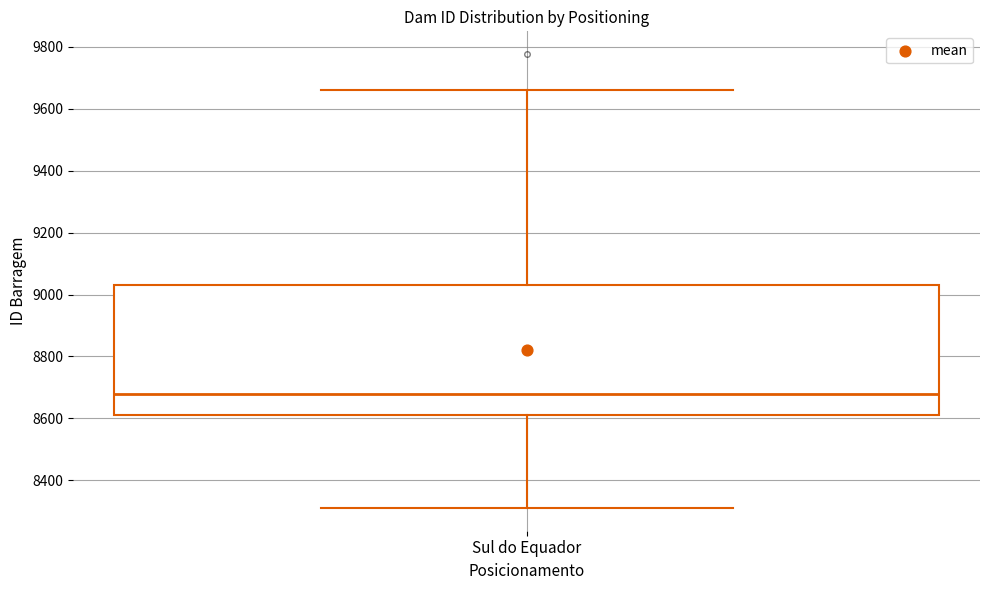

Transcribe this box plot: give where the median line is, the range the box spans, and where the two whiskers end, as read against the y-axis. The values are not printed on the chart, so give them approximately, as read against the axis.

median 8680, box 8620 to 9040, whiskers 8320 to 9660